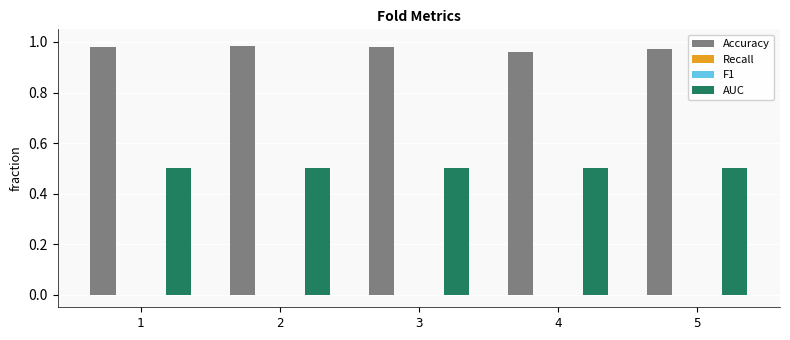

What is the sum of the AUC values at 3 and 5?

1.0